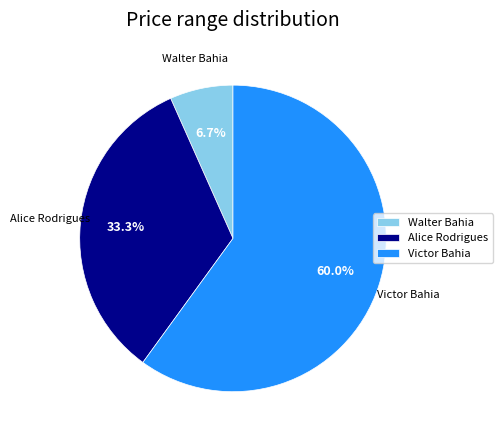

Is it true that Alice Rodrigues is 33% of the pie?

True